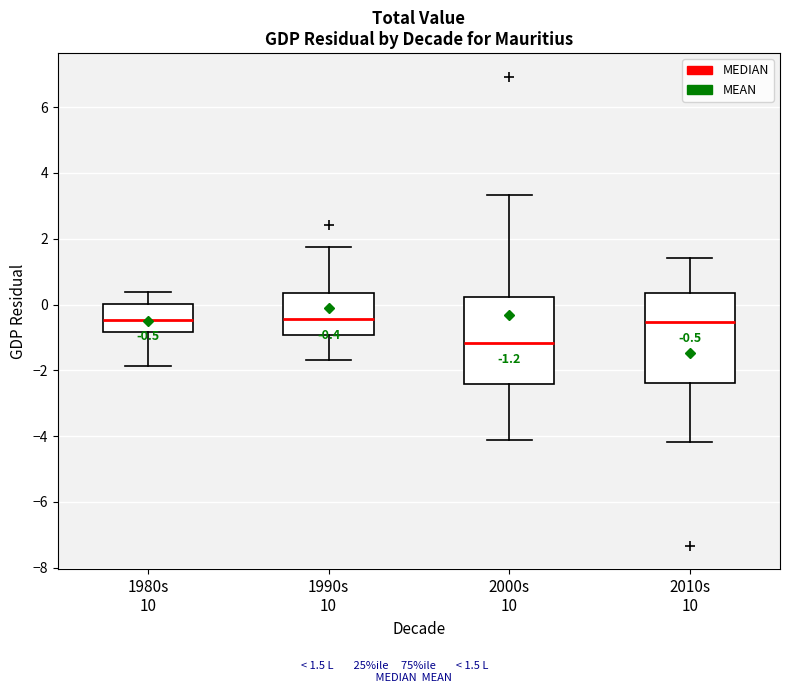

Which box's median line is the lowest?

2000s 10